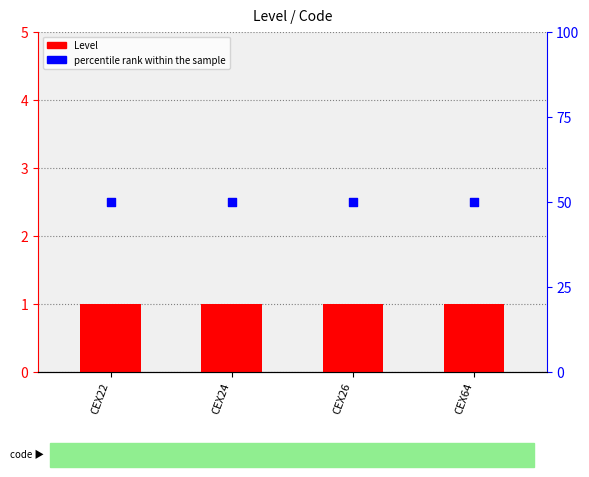

At how many categories does at least one series exceed 25?

4